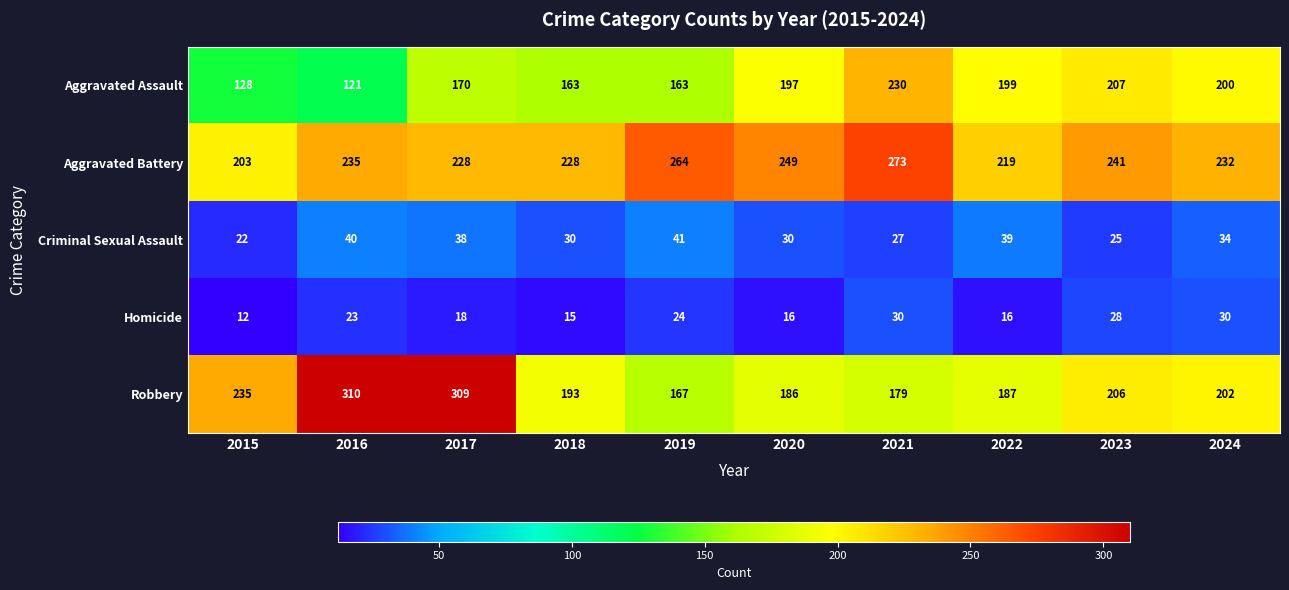

Which series has the widest spread of values?

Robbery